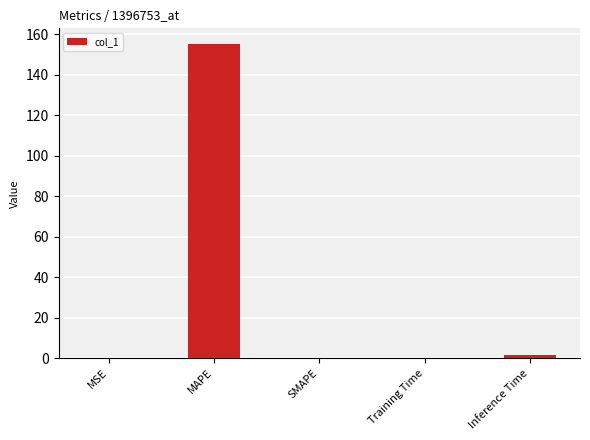

The value at MSE is 0.0. True or false?

True